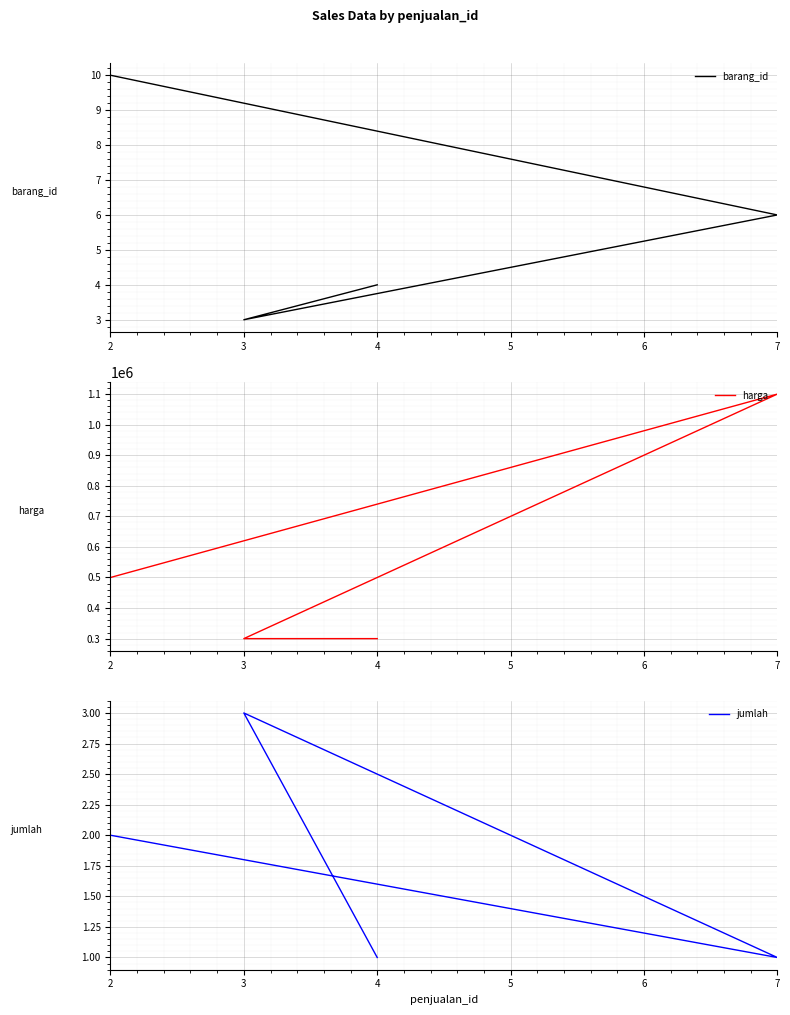

What is the difference between the maximum and minimum values in the harga series?

800000